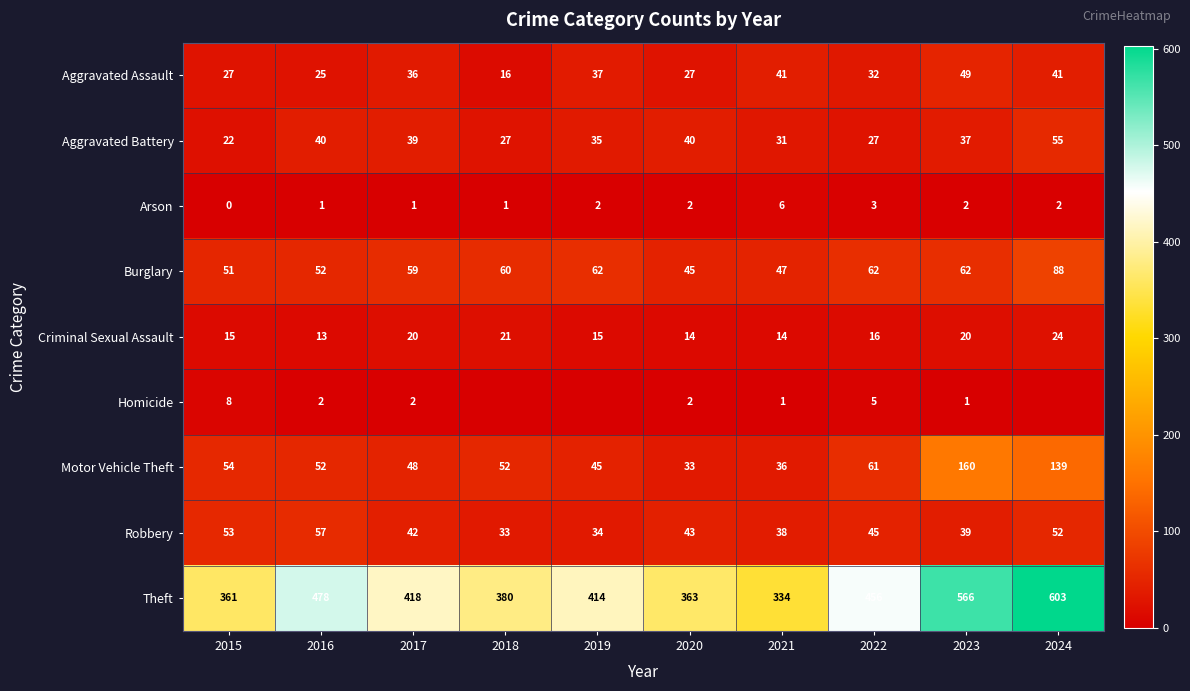

What value does the Motor Vehicle Theft series have at 2019?

45